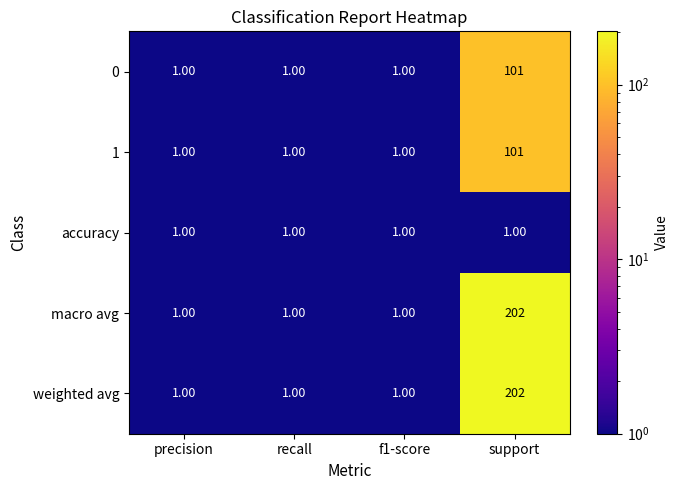

At which category does the chart reach its peak across all series?

support